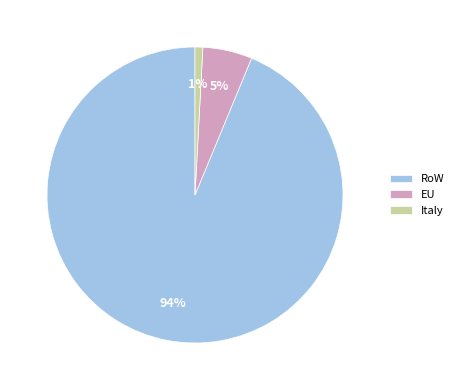

To the nearest percent, what percentage of the pie is Italy?

1%